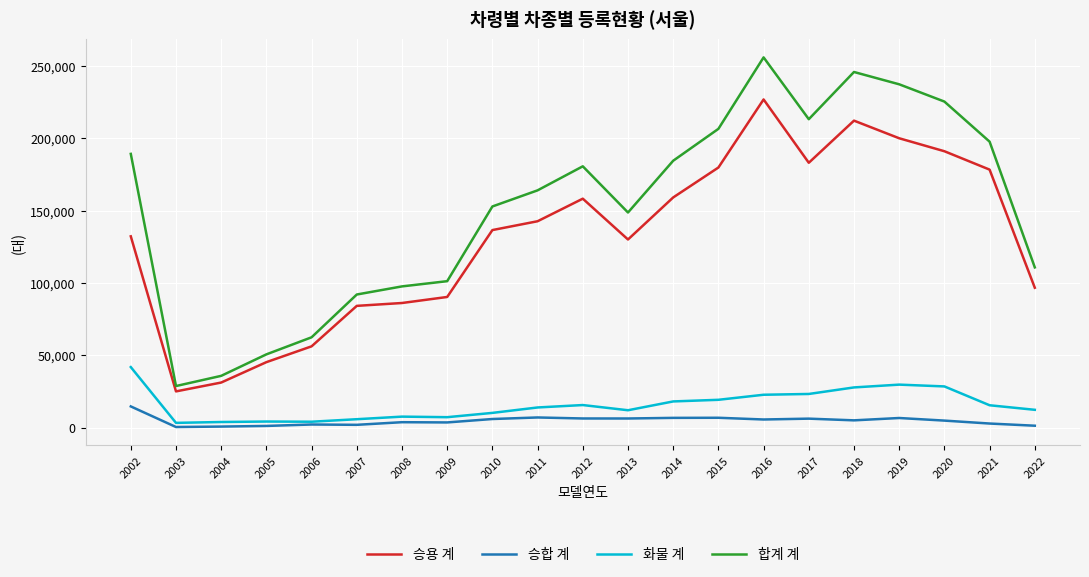

Between 2003 and 2009, which series saw the biggest shift?

합계 계